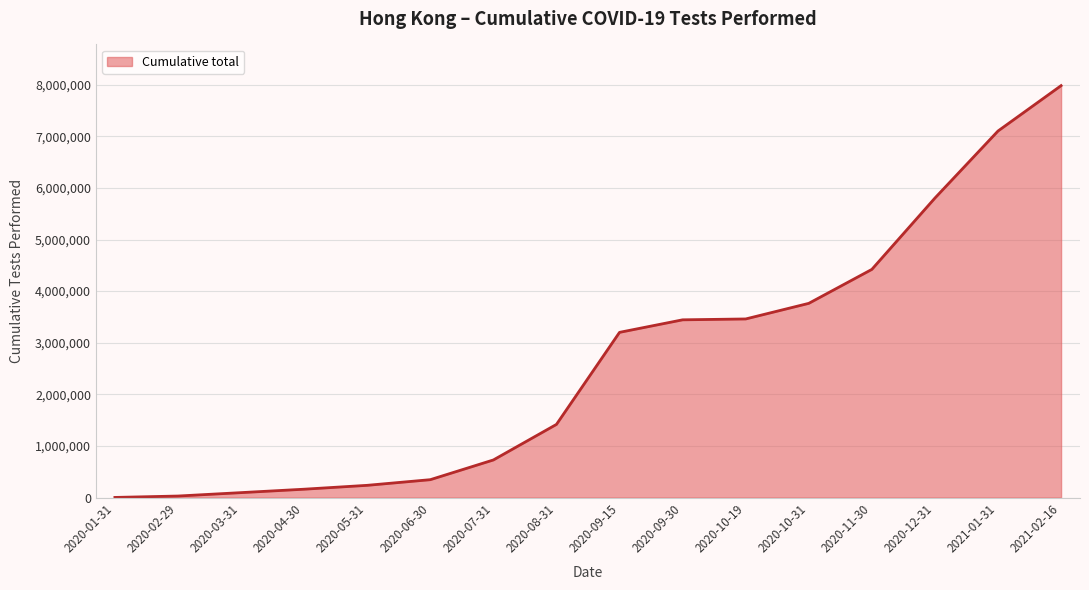

Which label corresponds to the largest value in the chart?

2021-02-16